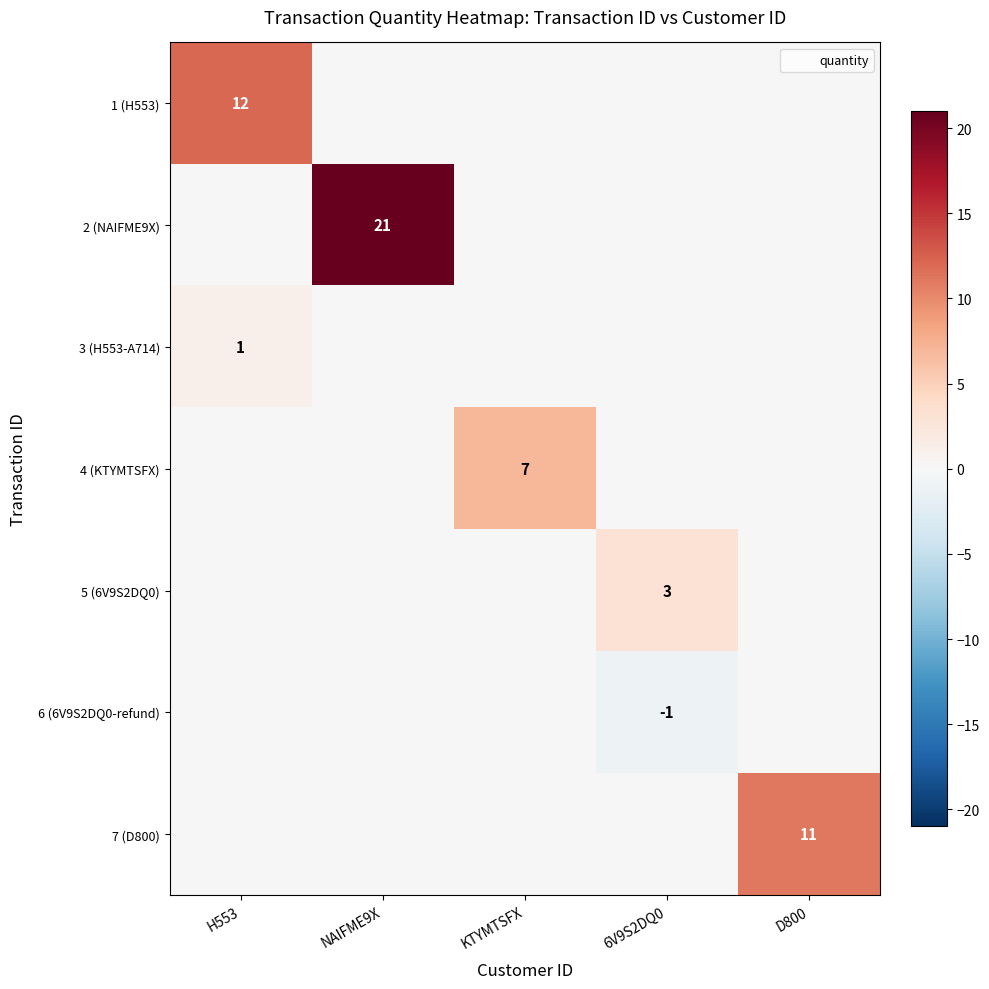

Which series has the largest total across all categories?

2 (NAIFME9X)